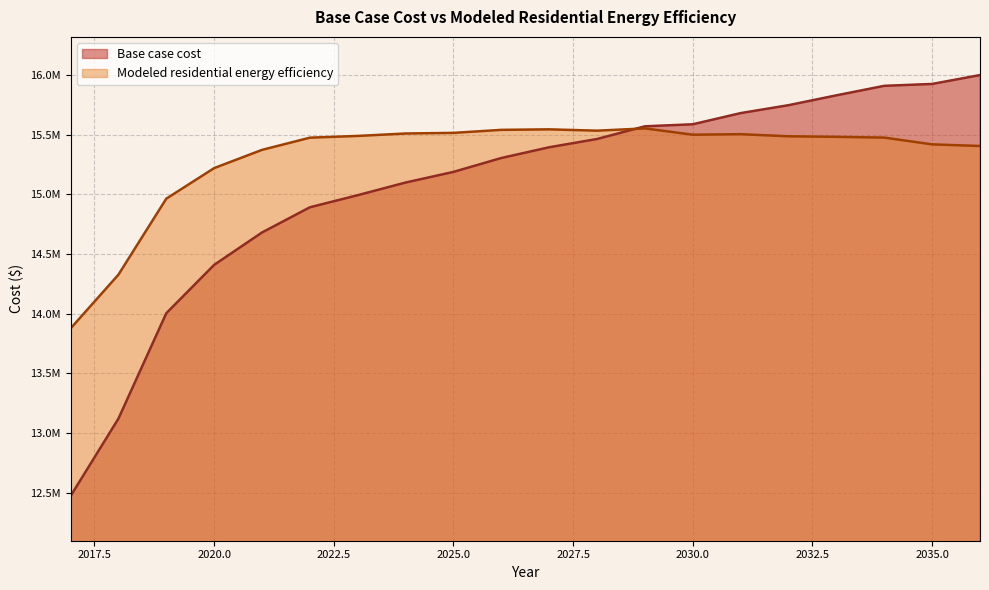

What is the value of the Modeled residential energy efficiency point at the 9th from the left?

15516159.4